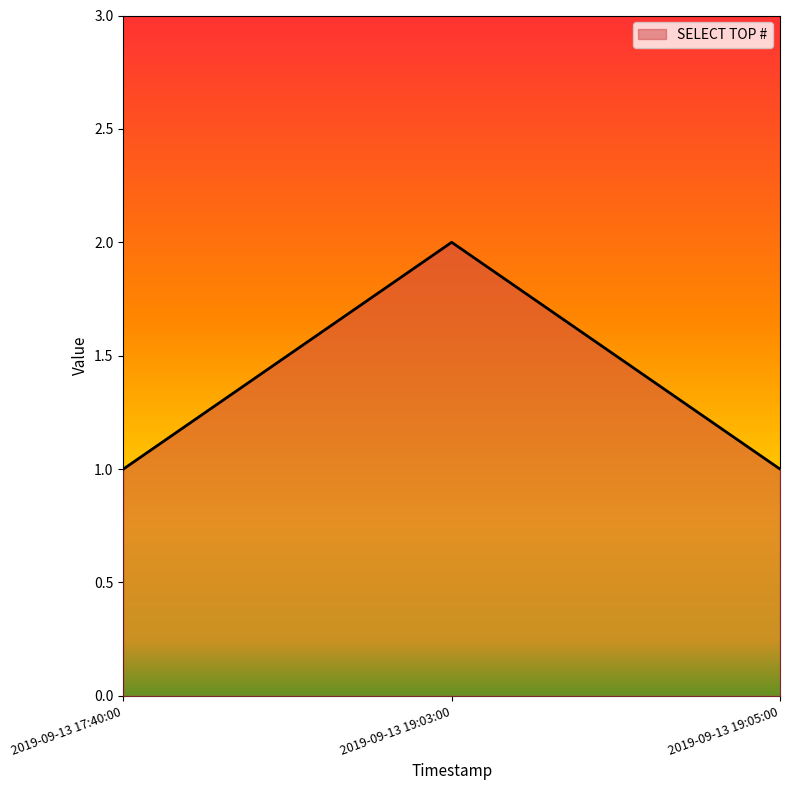

Does the chart have visible grid lines?

No